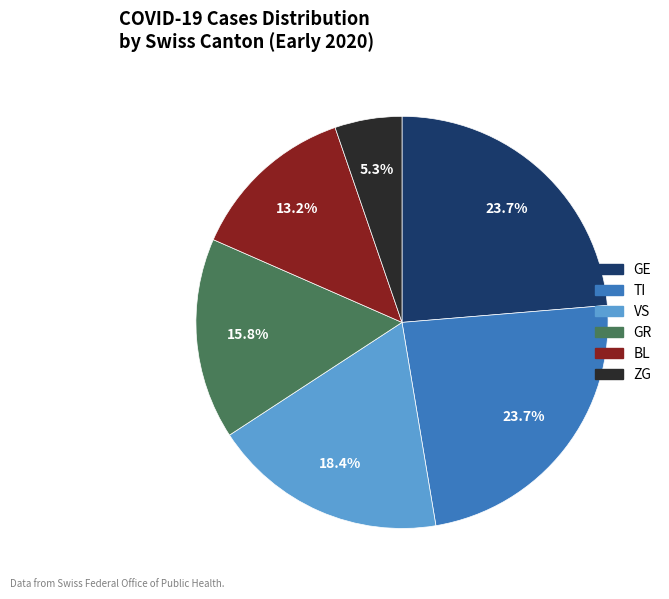

How many segments does this pie chart have?

6